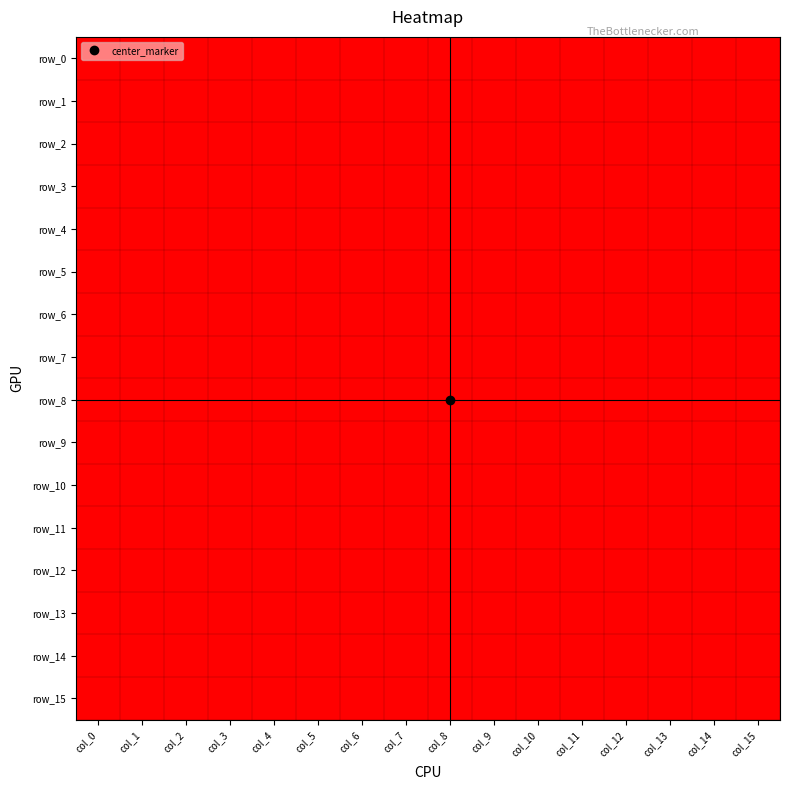

What is the spread (max minus min) of values at col_14?

1